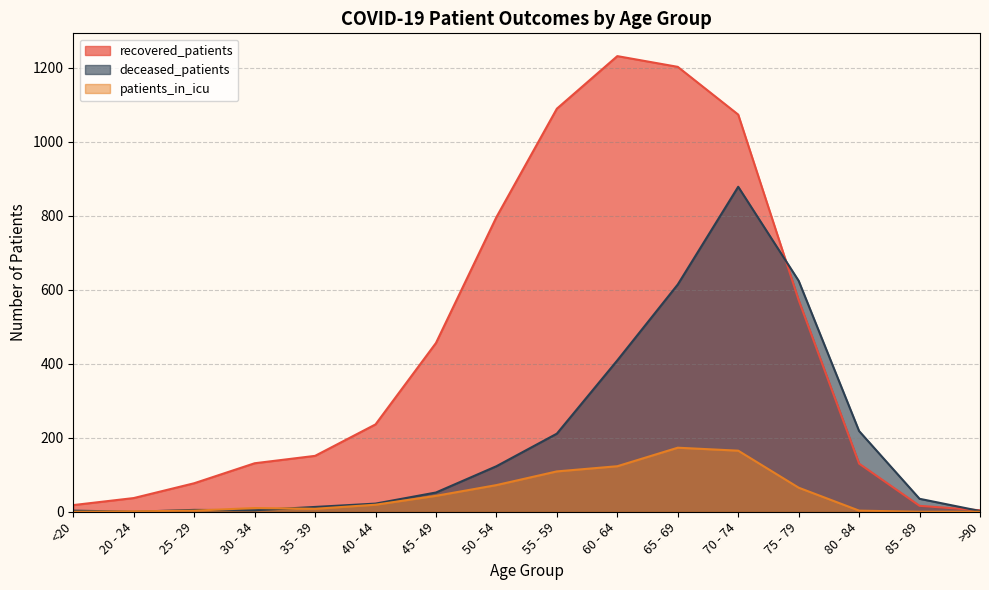

What is the label of the 11th point from the left?

65 - 69